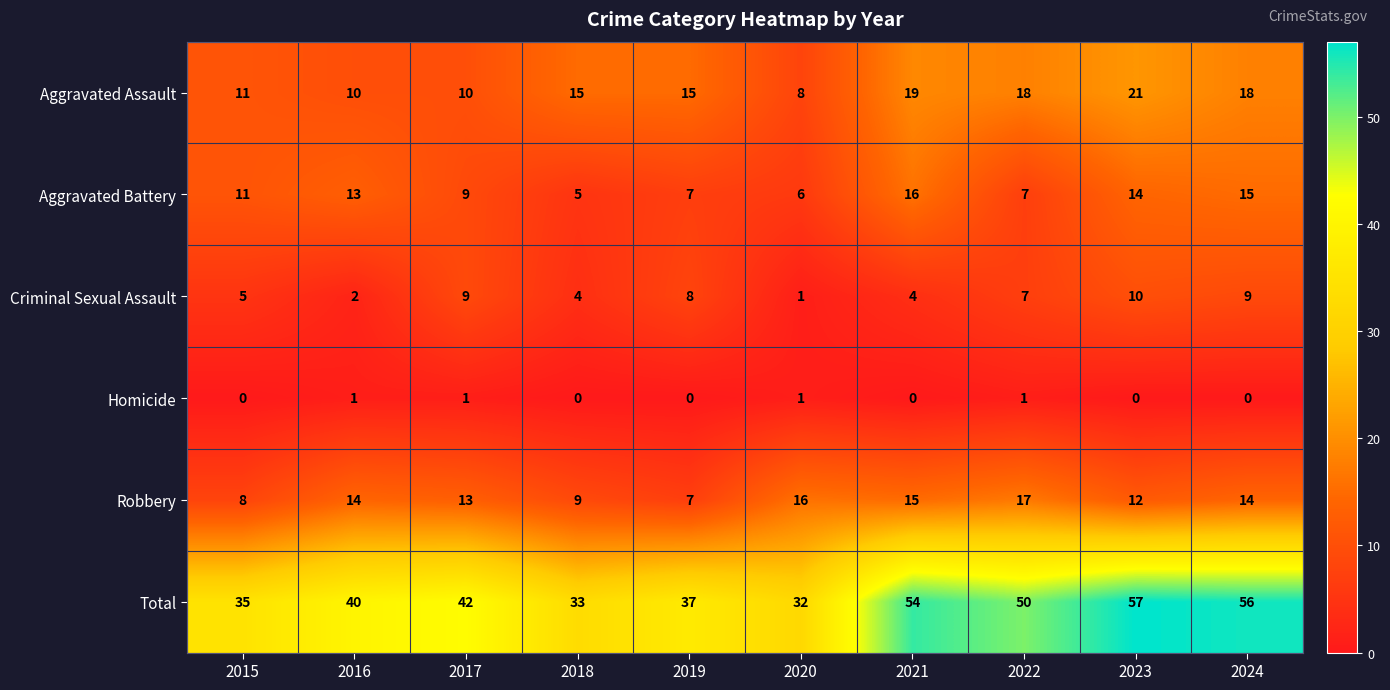

List the series in order of their peak value, lowest first.

Homicide, Criminal Sexual Assault, Aggravated Battery, Robbery, Aggravated Assault, Total